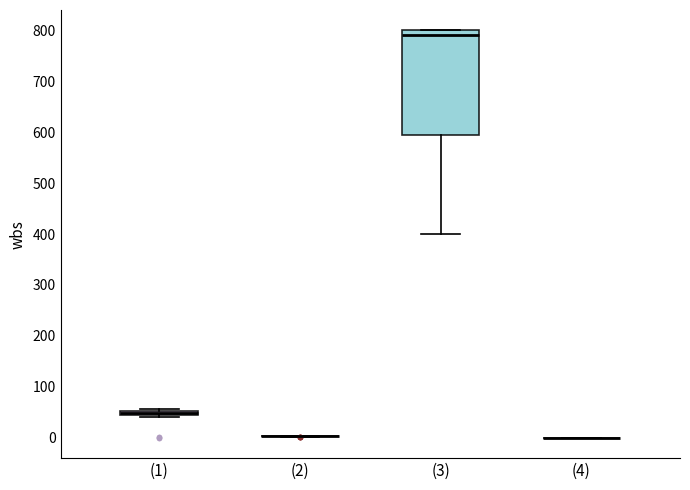

Which box is the tallest, from its lower edge to its upper edge?

(3)